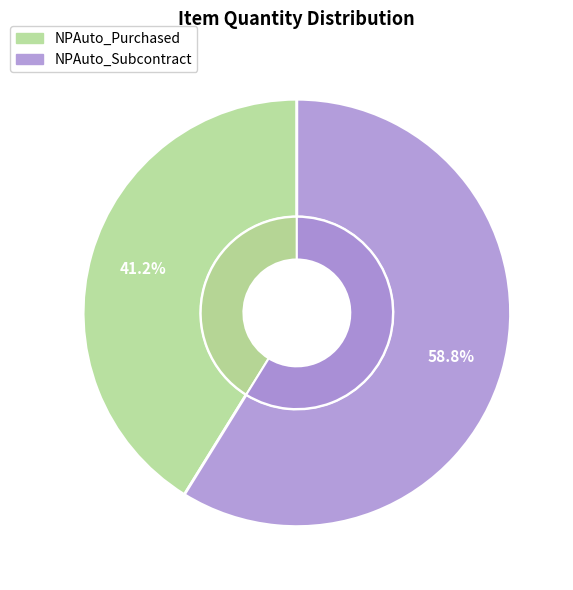

Does NPAuto_Purchased account for over 50% of the chart?

No